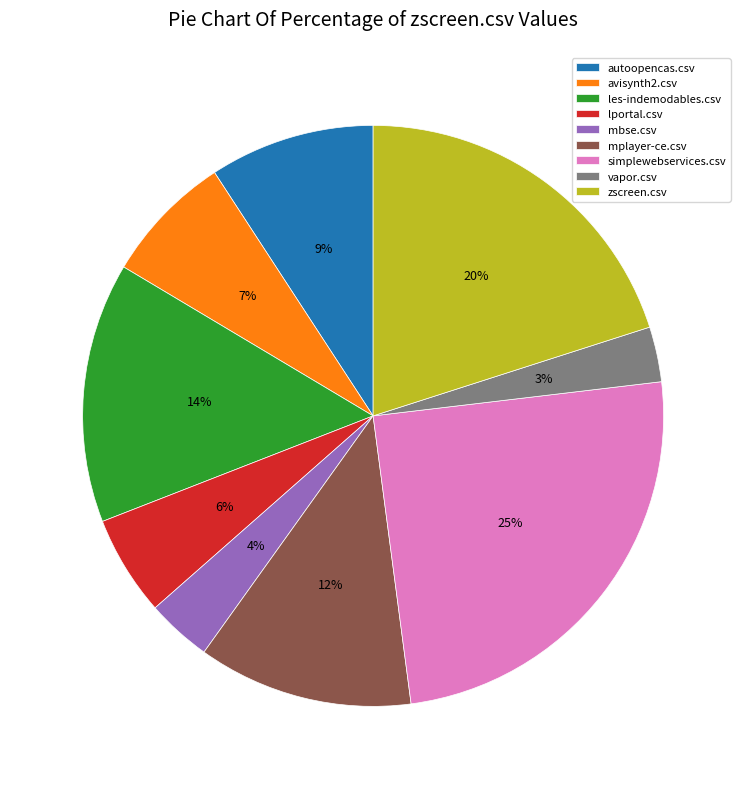

Count the number of slices in the pie.

9